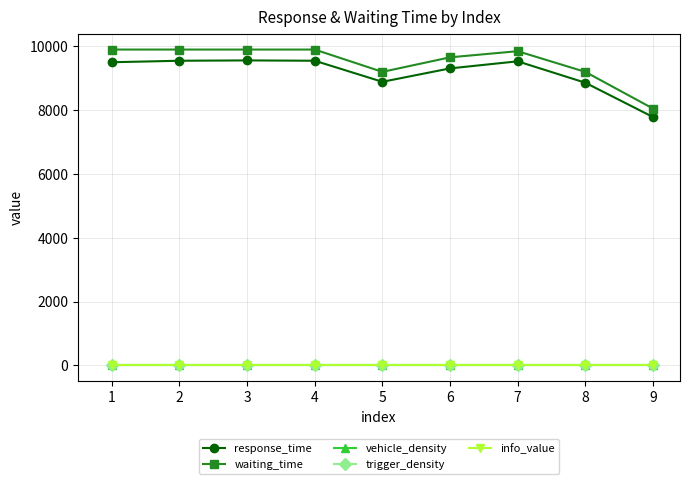

Count the number of data series in this chart.

5